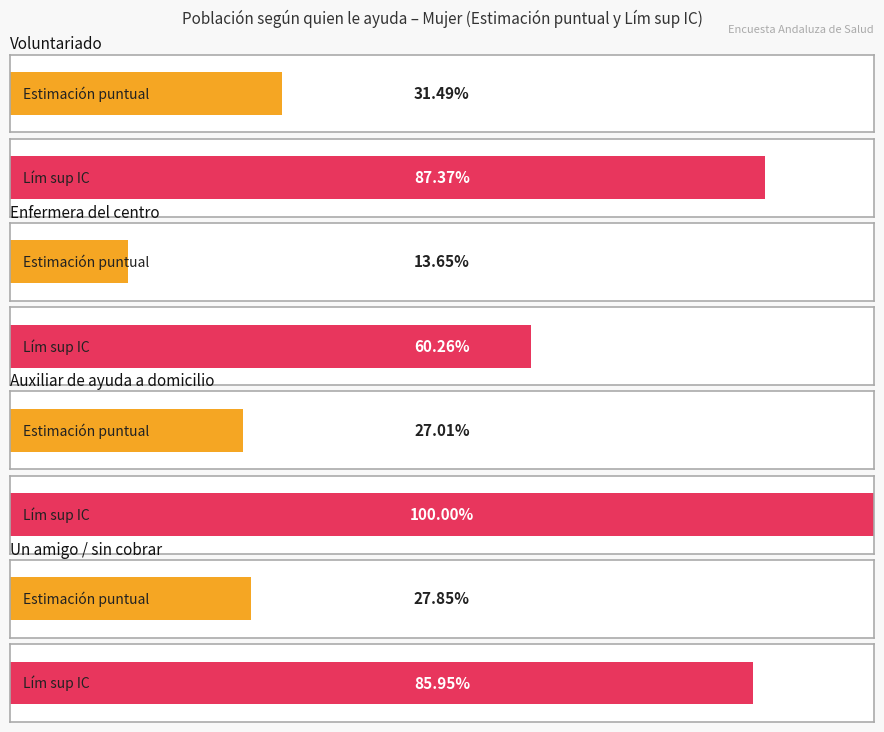

Rank the categories by N (estimada) Mujer value from lowest to highest.

Ayuda pública: Enfermera del centro, Ayuda pública: Auxiliar de ayuda a domicilio, Un amigo o alguien que no cobra, Ayuda pública: Voluntariado